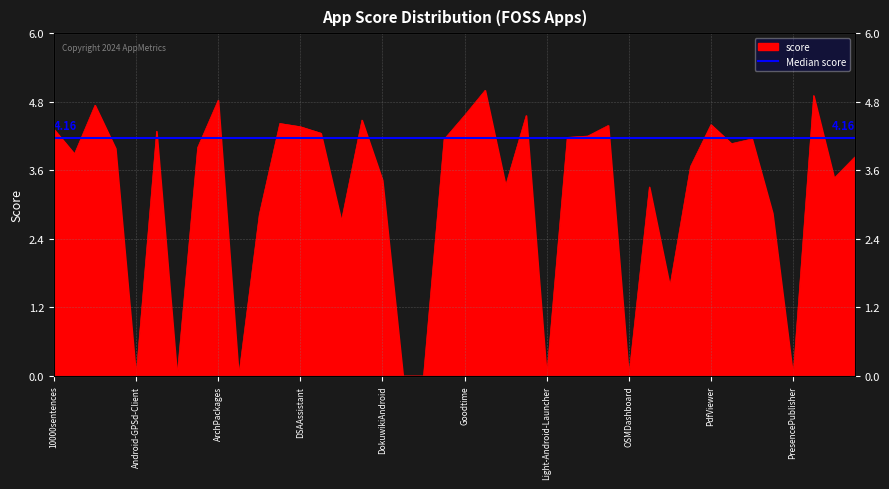

Reading right to left, what are all the values shown in this chart?

SecondScreen=3.8	RedReader=3.5	RSAndroidApp=4.9	PresencePublisher=0.0	Piwigo-Android=2.9	PilferShushJammer=4.2	Phonograph=4.1	PdfViewer=4.4	Paintroid=3.7	OpenPods=1.6	OpenDNSUpdater=3.3	OSMDashboard=0.0	Notepad=4.4	Morse=4.2	MBEStyle=4.2	Light-Android-Launcher=0.0	LTECleanerFOSS=4.6	LDAP-Sync=3.3	Hauk=5.0	Goodtime=4.6	Getoffyourphone=4.1	GetMiTokens=0.0	FediPhoto=0.0	DokuwikiAndroid=3.4	Diaguard=4.5	DefaultDarkTheme-oms=2.7	DarkCroc-Android-theme=4.2	DSAAssistant=4.4	ContentBlocker=4.4	Calliope-Android-App=2.8	Authorizer=0.0	ArchPackages=4.8	AppLock=4.0	AndroidPlanisphere=0.0	AndroidNetworkTools=4.3	Android-GPSd-Client=0.0	AnLinux-Adfree=4.0	Aegis=4.7	ActivityDiary=3.9	10000sentences=4.3